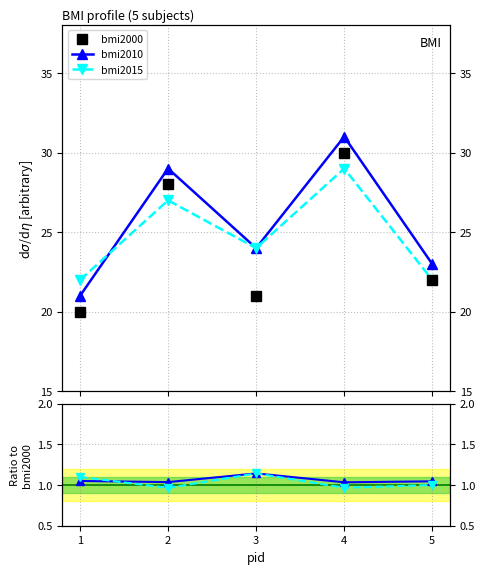

In bmi2010, how many points are higher than both neighbors (excluding endpoints)?

1